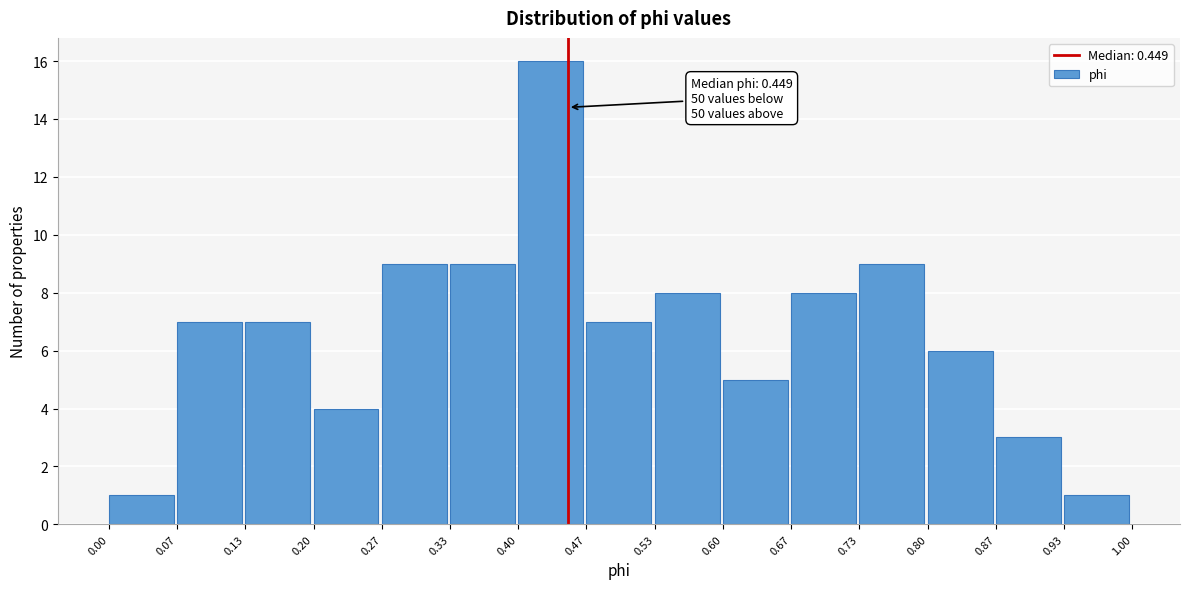

Over which range of the x-axis is the bar tallest?

0.40 to 0.47